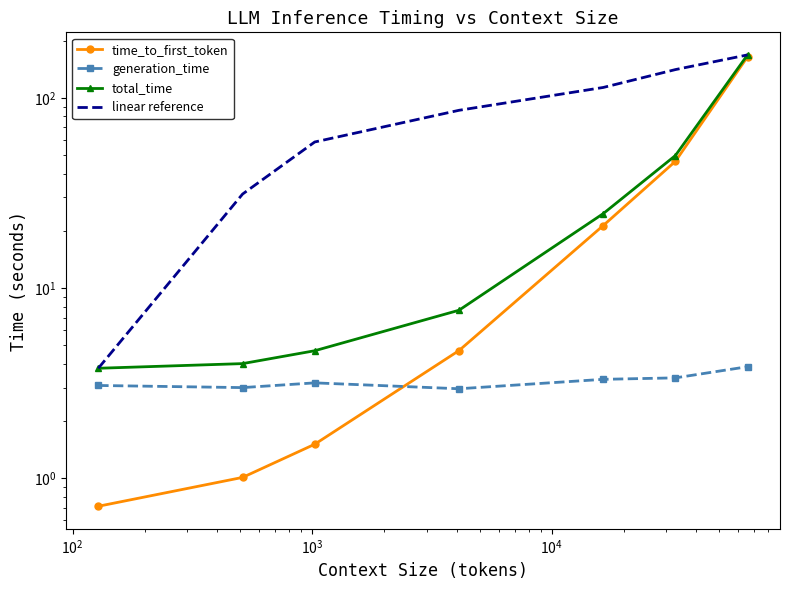

List the series in order of their peak value, lowest first.

generation_time, time_to_first_token, total_time, linear reference